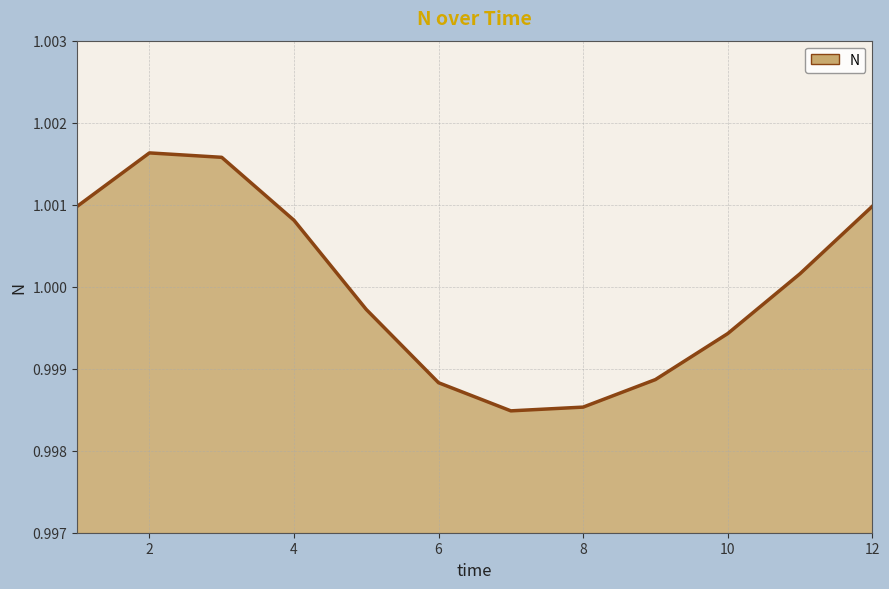

What is the value of the 8th point from the left?

1.0